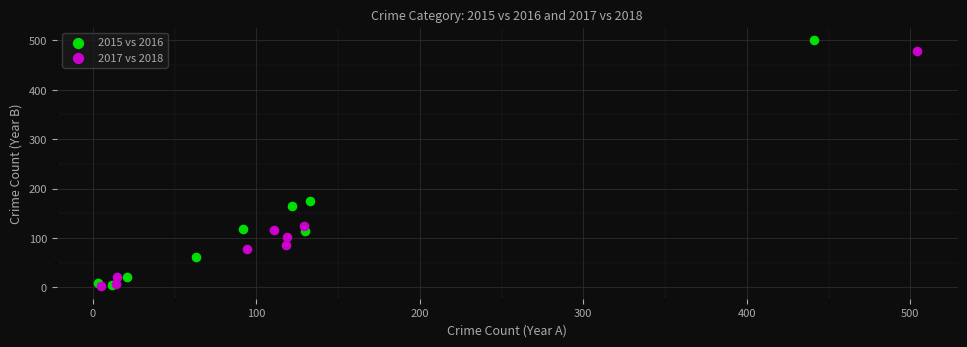

Which series contains the highest Y value?

2015 vs 2016